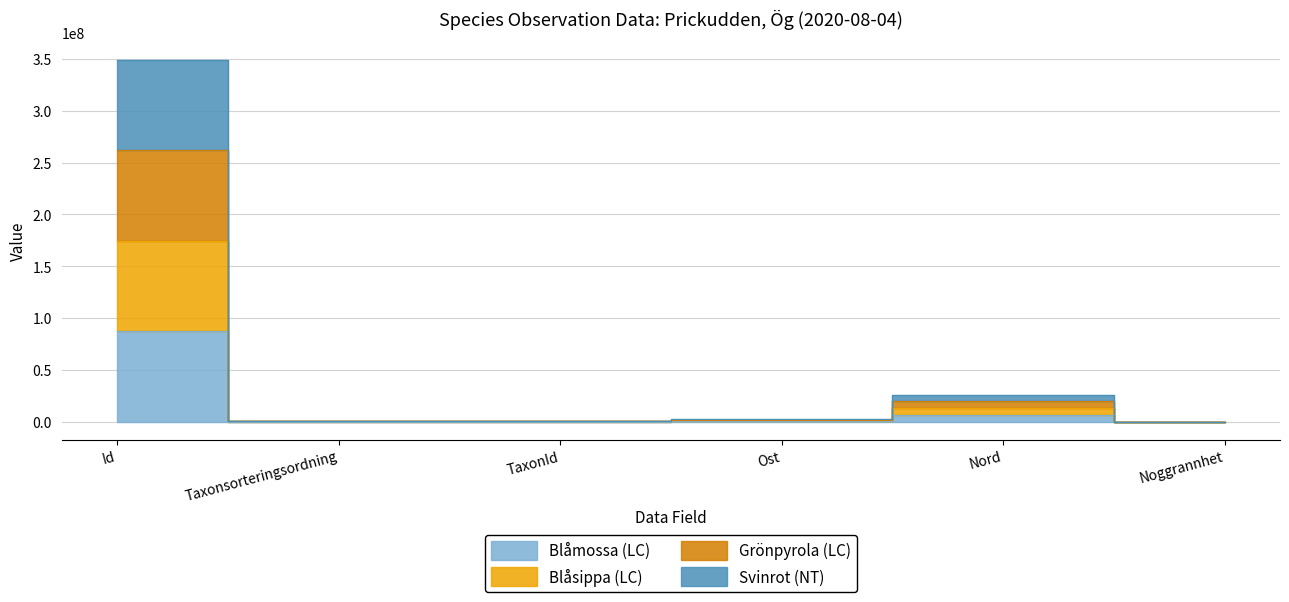

How many interior local peaks does the Blåsippa (LC) series have?

1